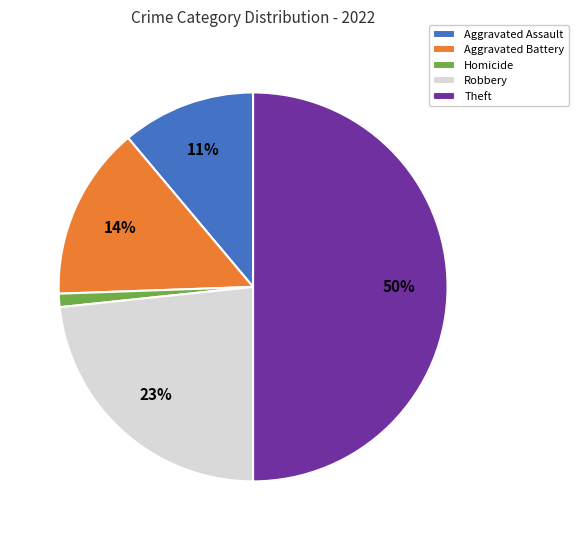

Which slice is the largest?

Theft